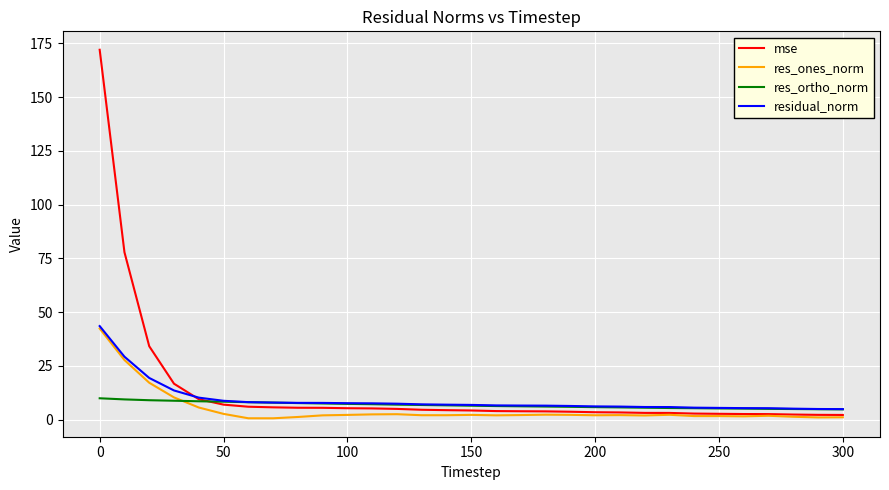

What is the minimum value for residual_norm?

4.9